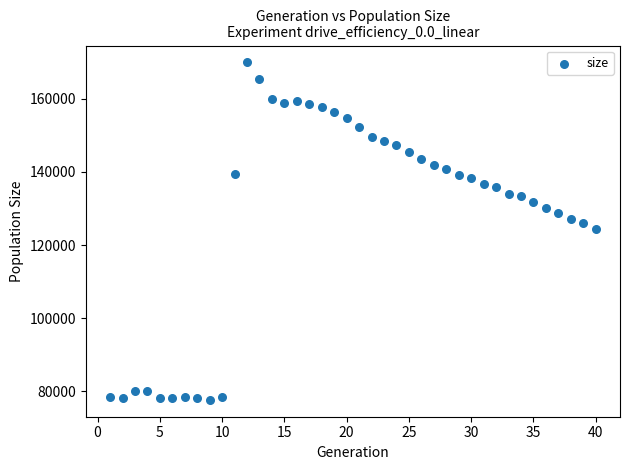

What is the range of X values (max minus min)?

39